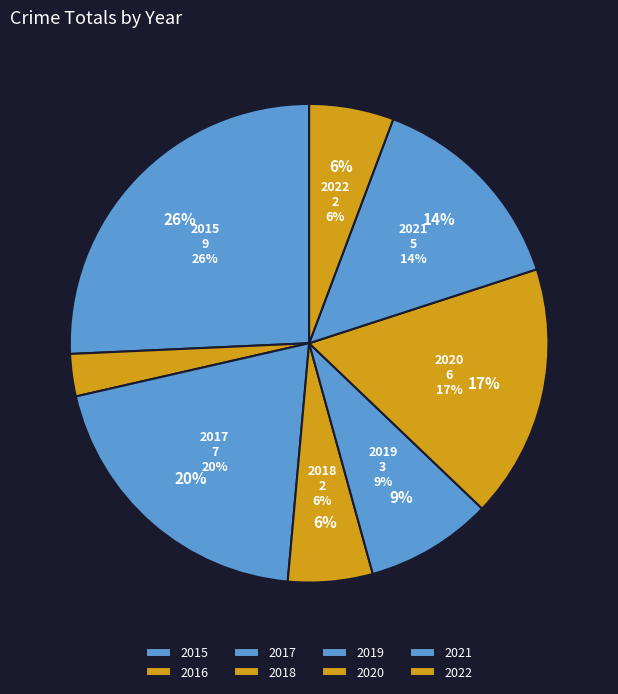

To the nearest percent, what is the difference between the largest and smallest slice percentages?

23%